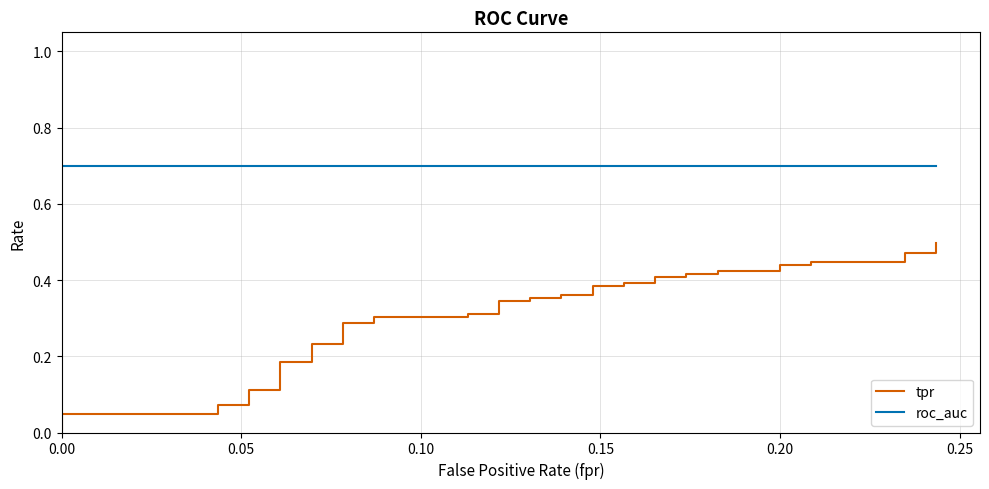

What is the difference between the maximum and second lowest values in the tpr series?

0.4